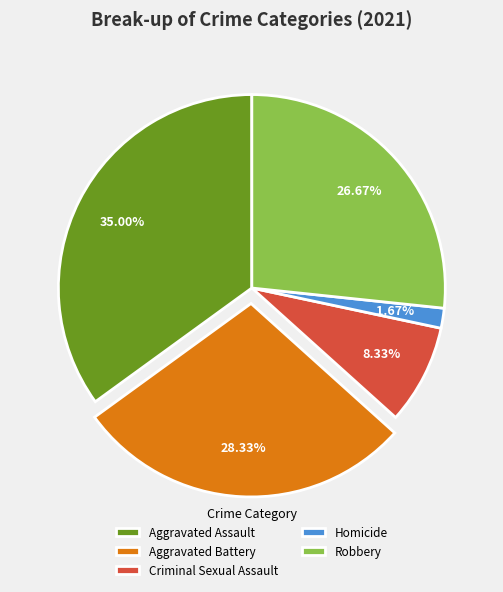

Is there a majority slice in this chart?

No